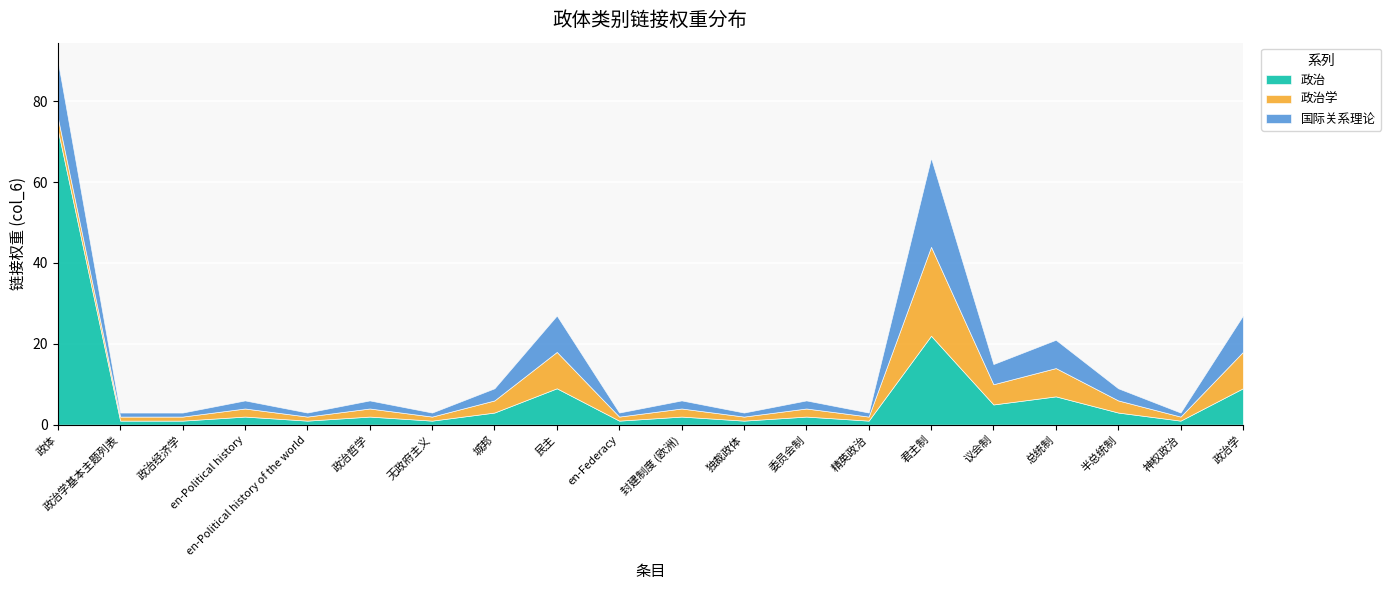

In 国际关系理论, how many points are lower than both neighbors (excluding endpoints)?

7